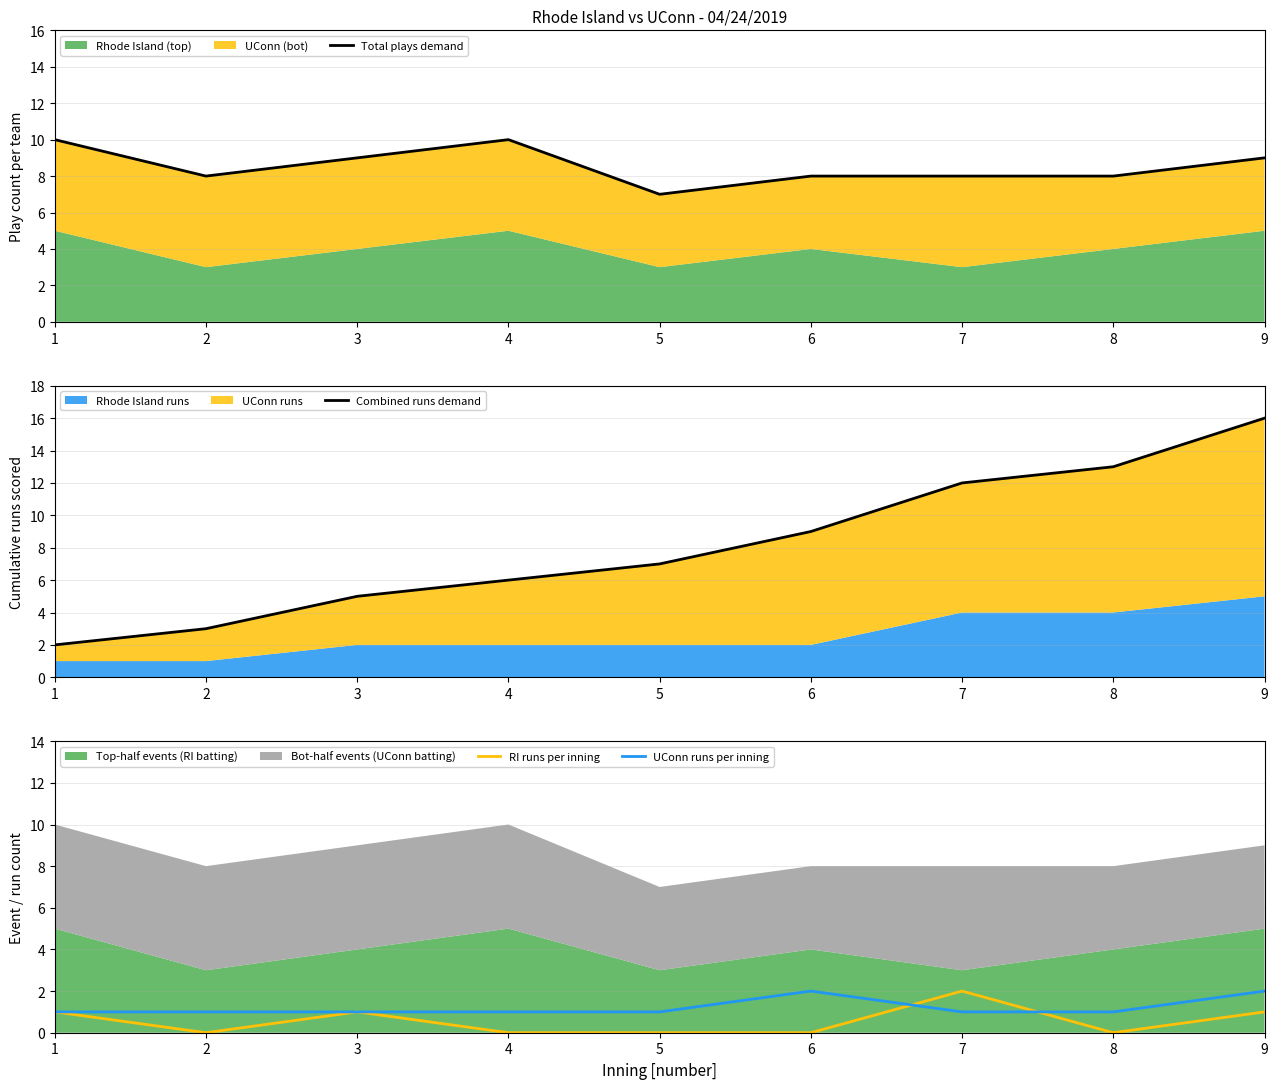

Which has a higher value, 1 or 8?

1